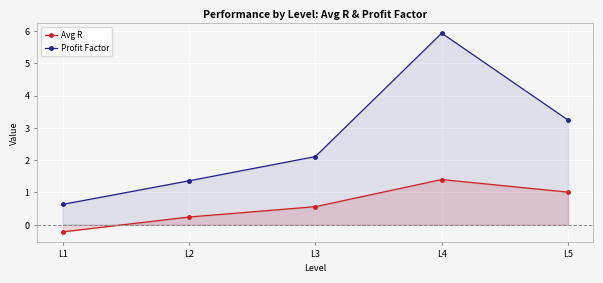

How many lines are shown in the chart?

2